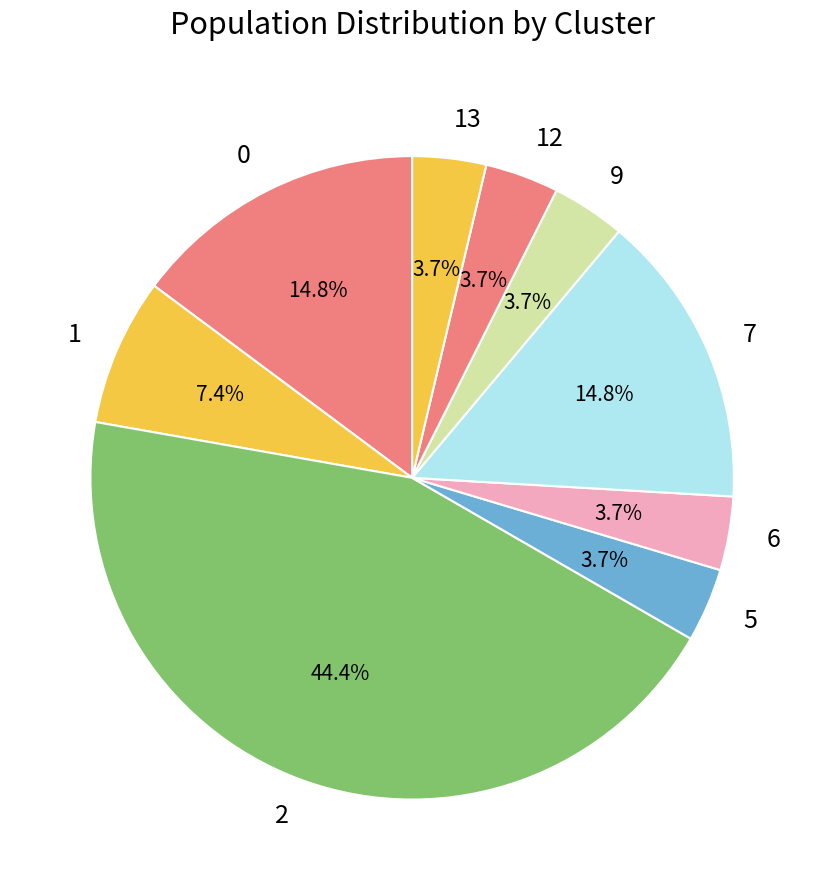

Does 2 account for over 50% of the chart?

No